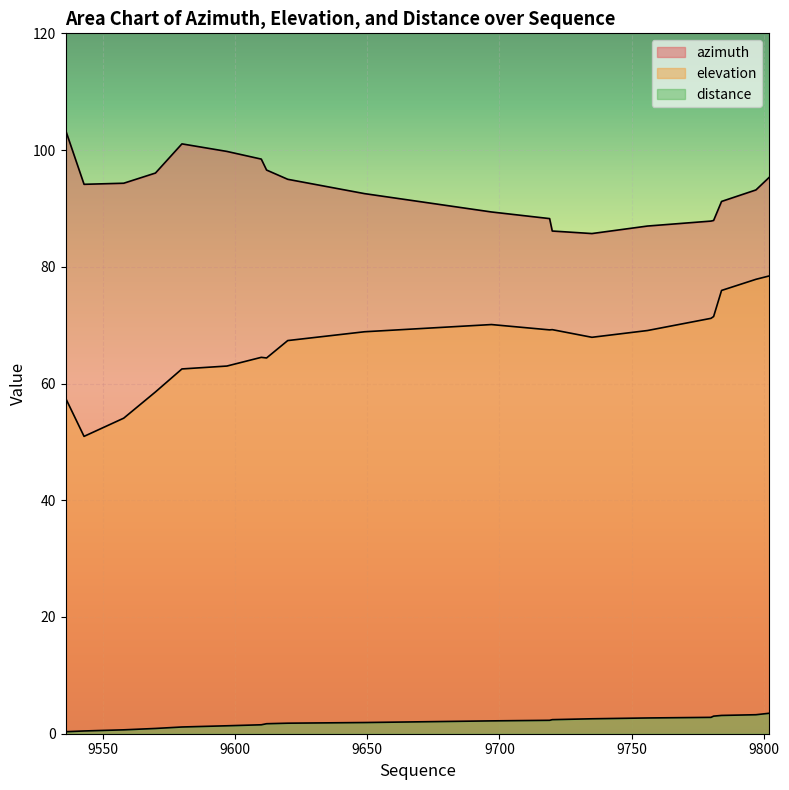

At 9797, list the series in order from smallest to largest.

distance, elevation, azimuth